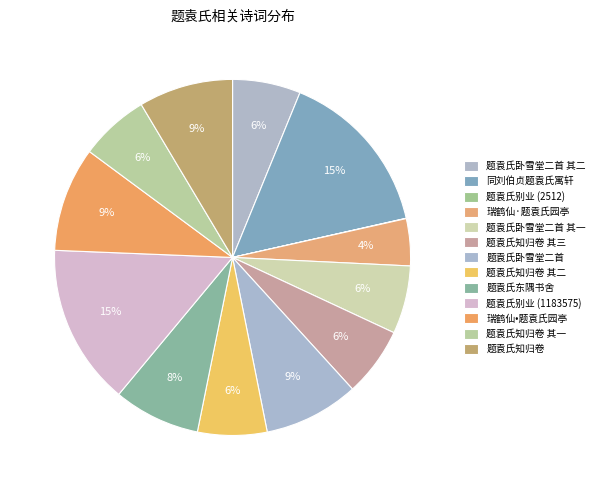

Which has a higher value, 题袁氏卧雪堂二首 其一 or 题袁氏东隅书舍?

题袁氏东隅书舍